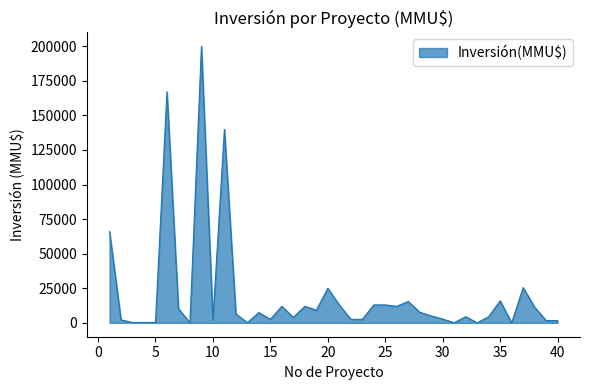

What is the maximum value shown in the chart?

200000